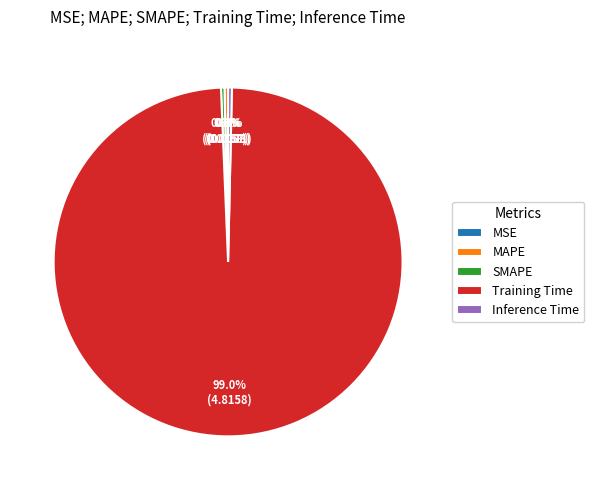

What portion of the pie excludes SMAPE?

99.7%